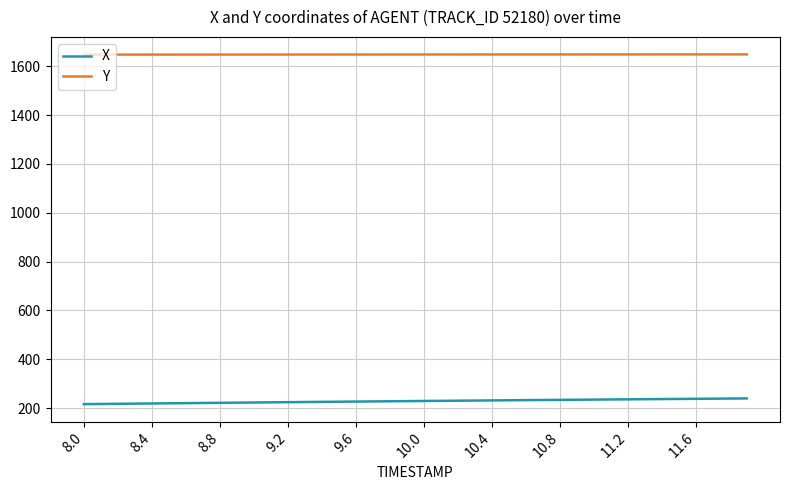

Rank the series by their maximum value, from highest to lowest.

Y, X